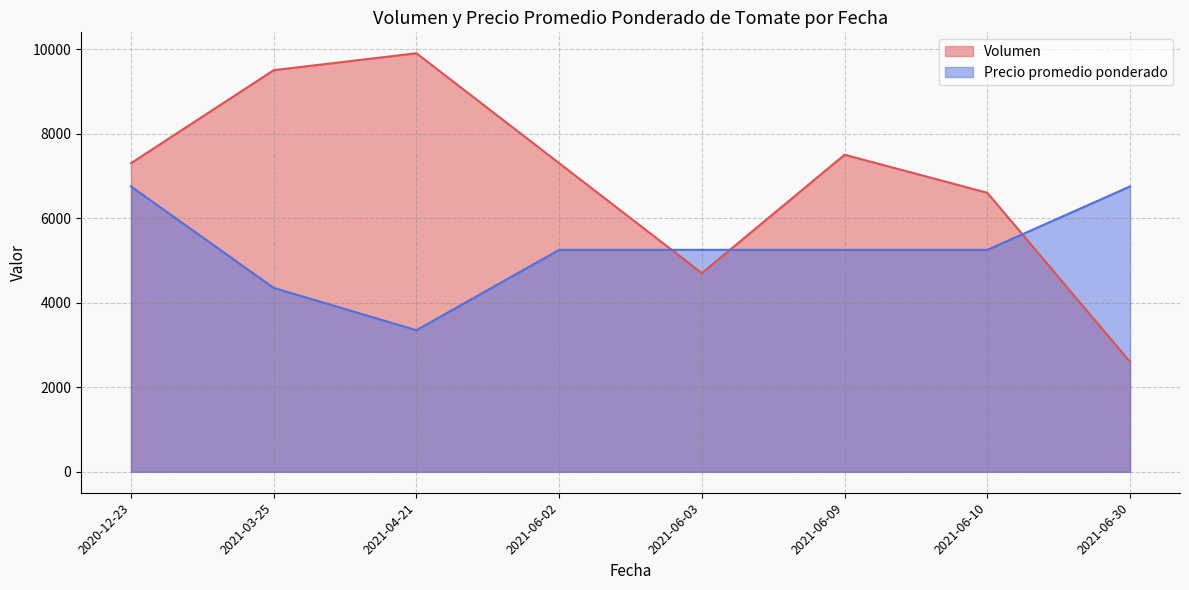

Which category has the highest value in the Volumen series?

2021-04-21